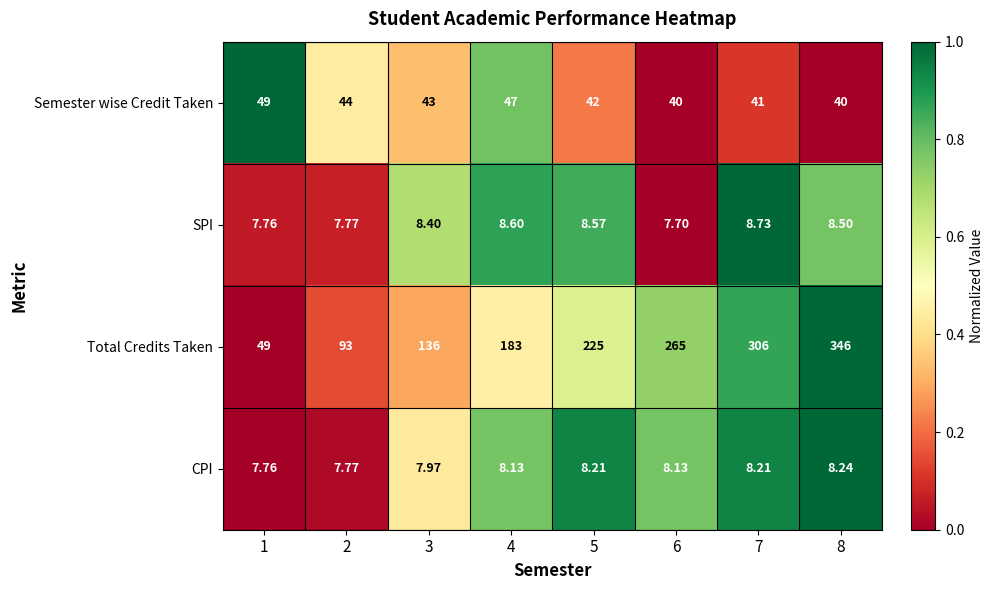

Which series changed the most between 1 and 6?

Total Credits Taken